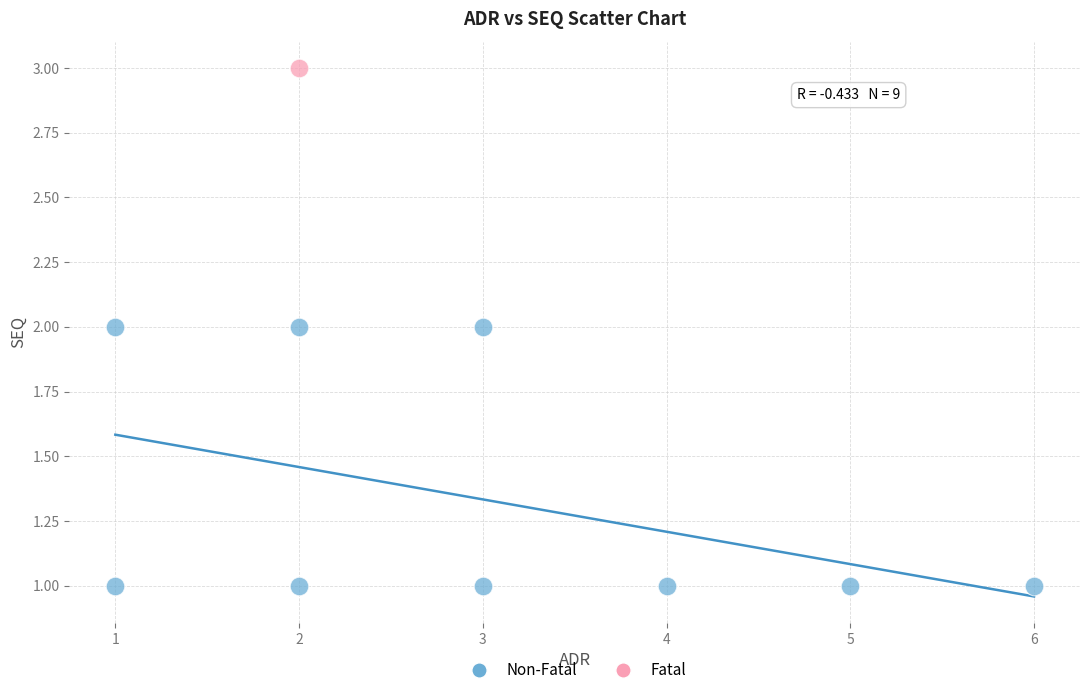

What are all the series names shown in the legend?

Non-Fatal, Fatal